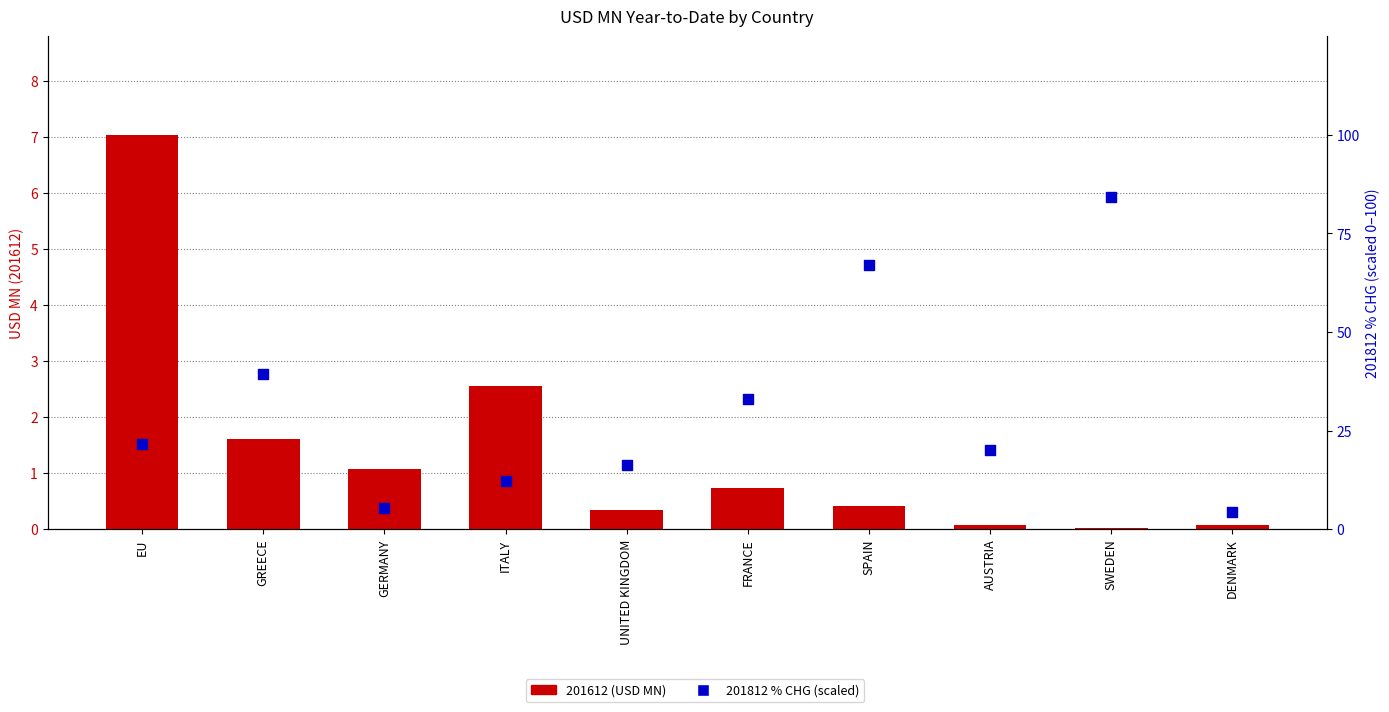

What is the total value across all series at GREECE?

41.1